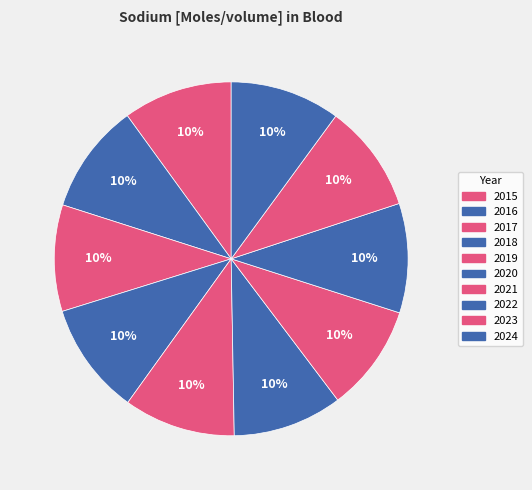

How many segments does this pie chart have?

10